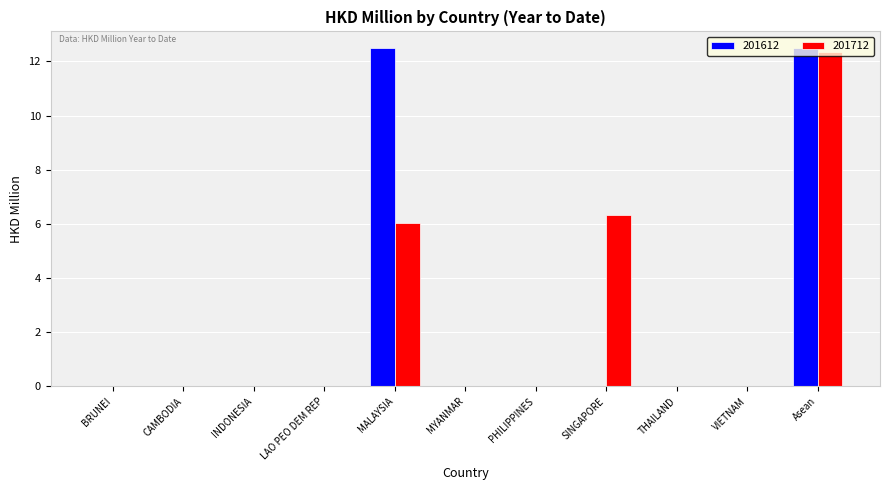

What is the maximum value for 201712?

12.4